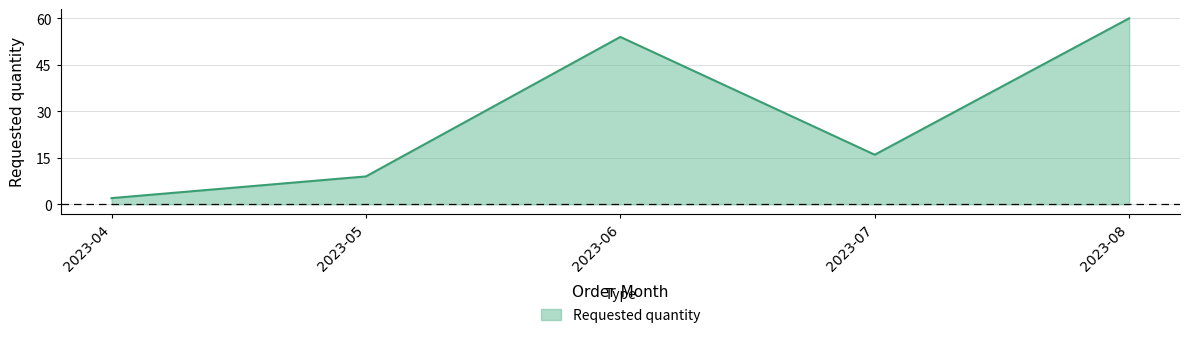

Rank the categories by value from highest to lowest.

2023-08, 2023-06, 2023-07, 2023-05, 2023-04